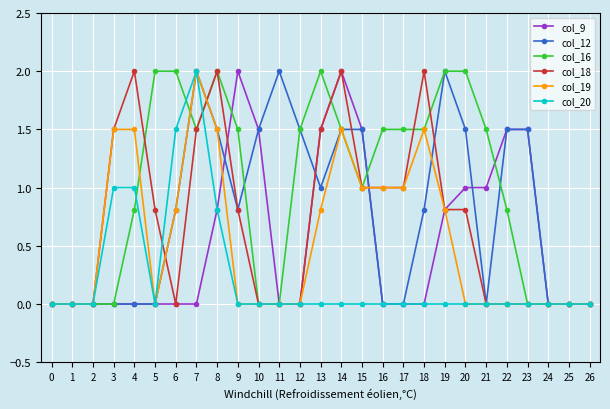

What is the sum of all col_20 values?

6.3